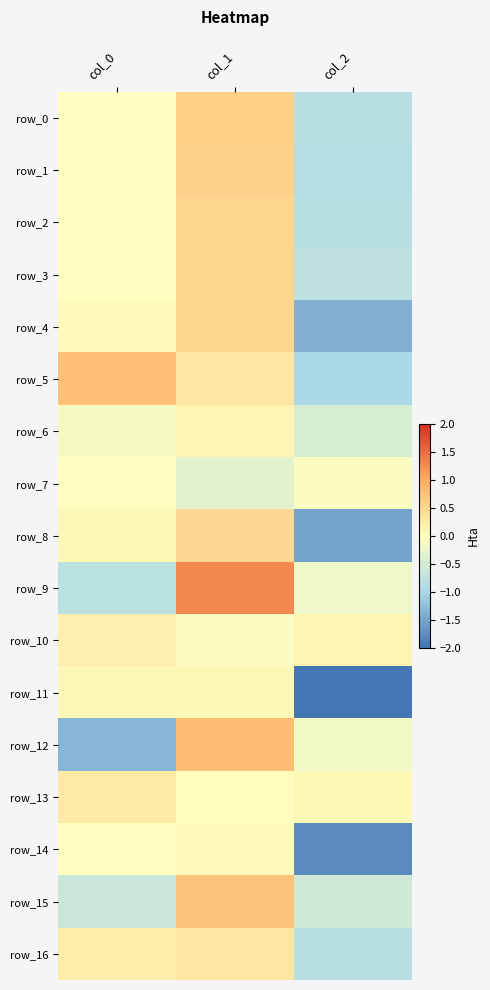

What is the spread (max minus min) of values at col_2?

2.1